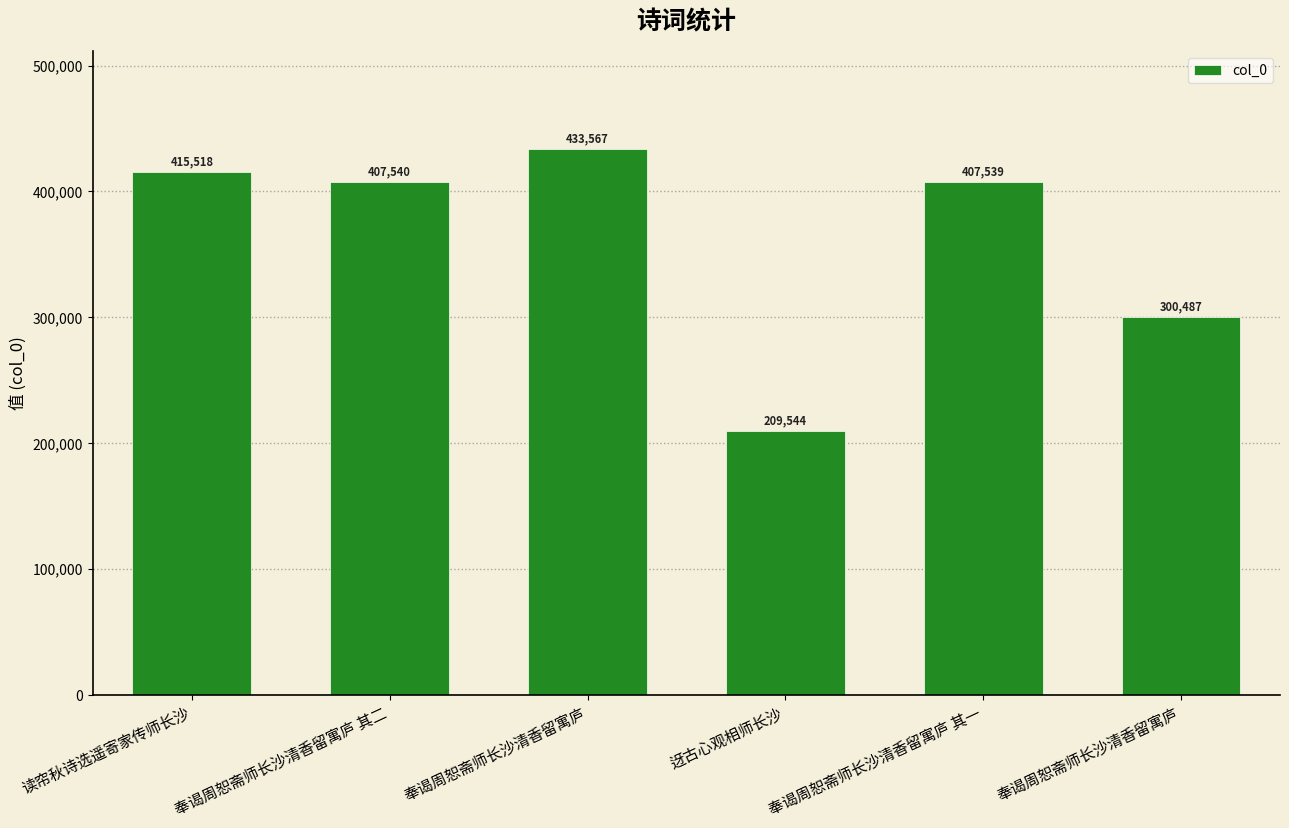

True or false: the data shows 94362 at 奉谒周恕斋师长沙清香留寓庐 其二.

False